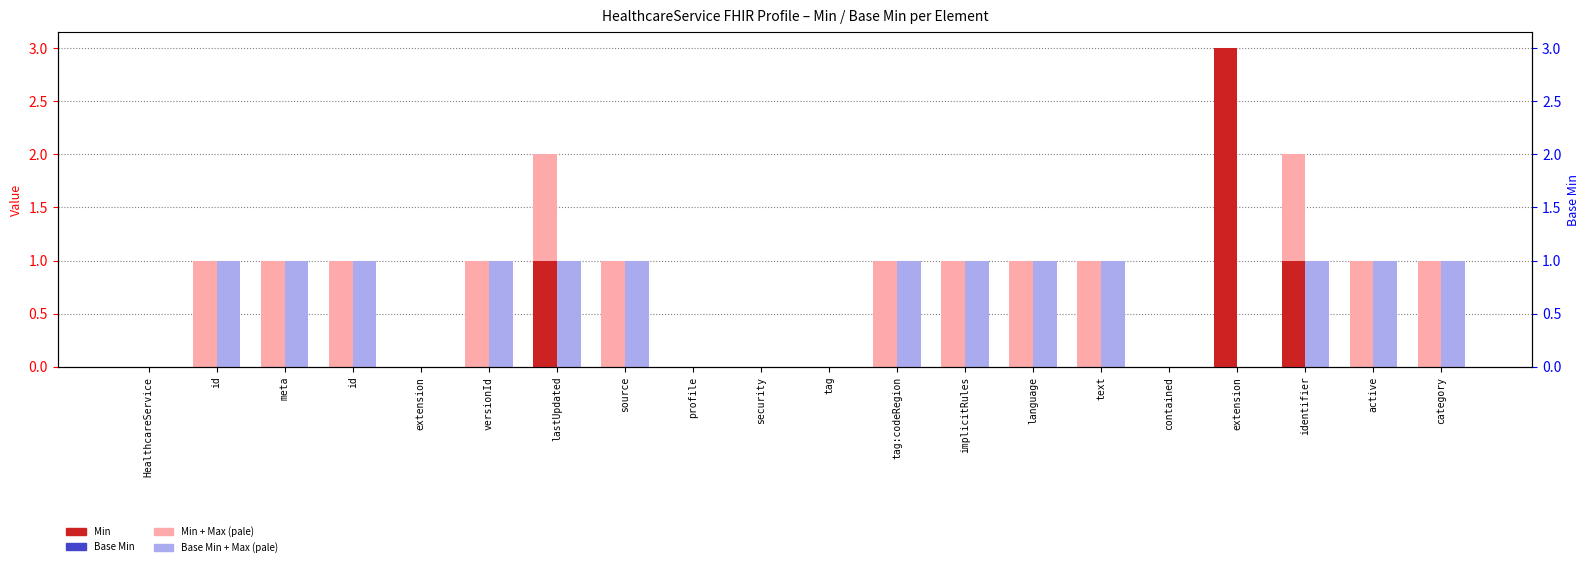

Which series has the largest range (max minus min)?

Min